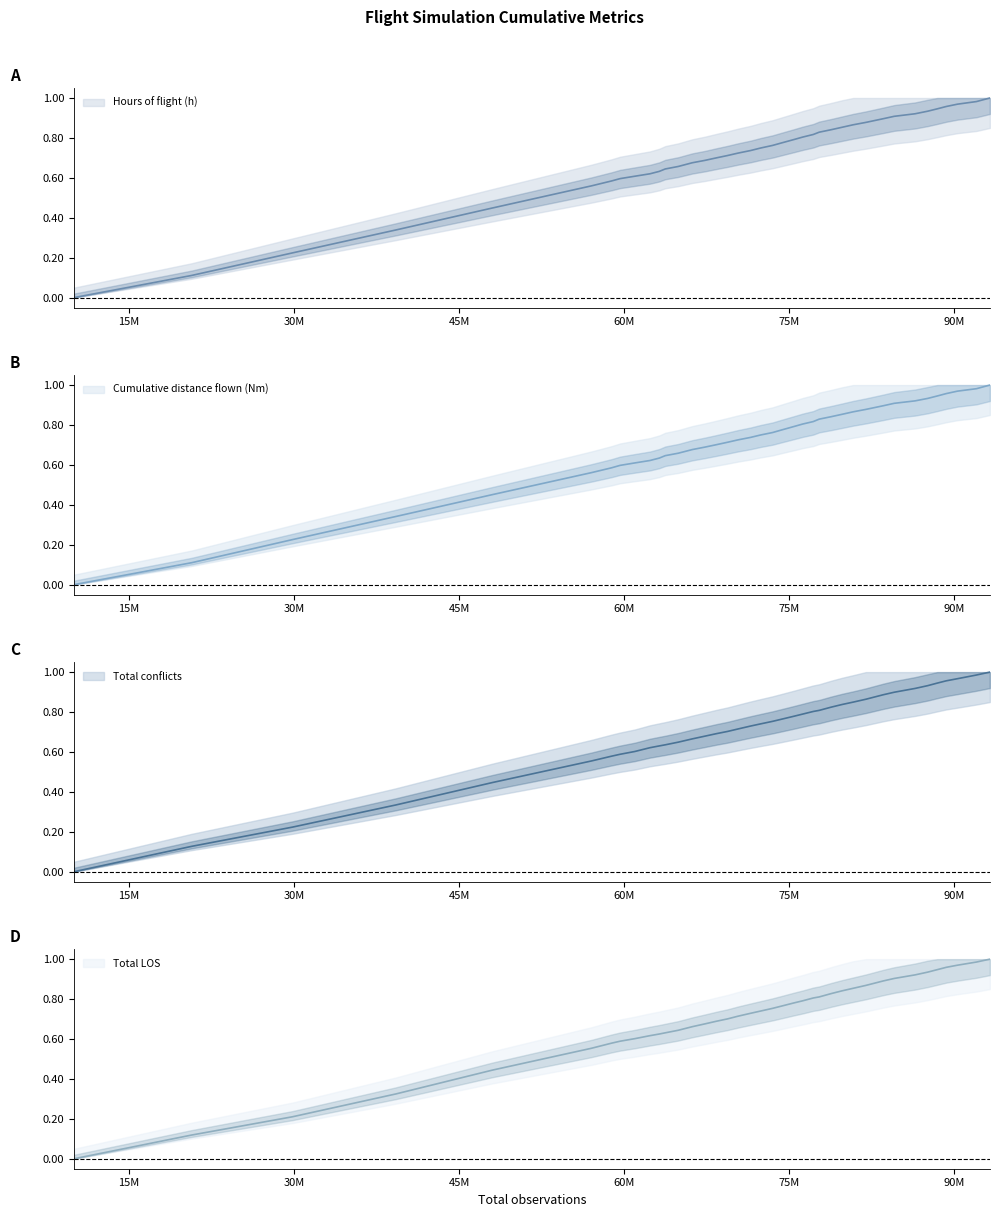

What is the total value across all series at 62327597?

2.5